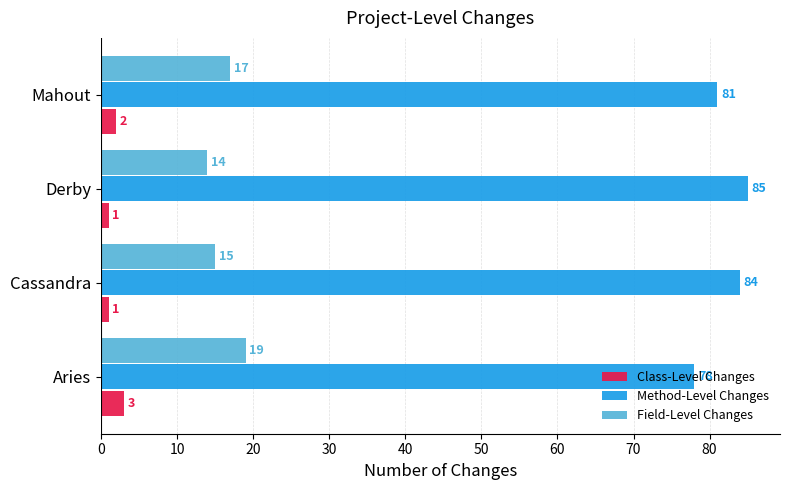

Which series has the largest total across all categories?

Method-Level Changes